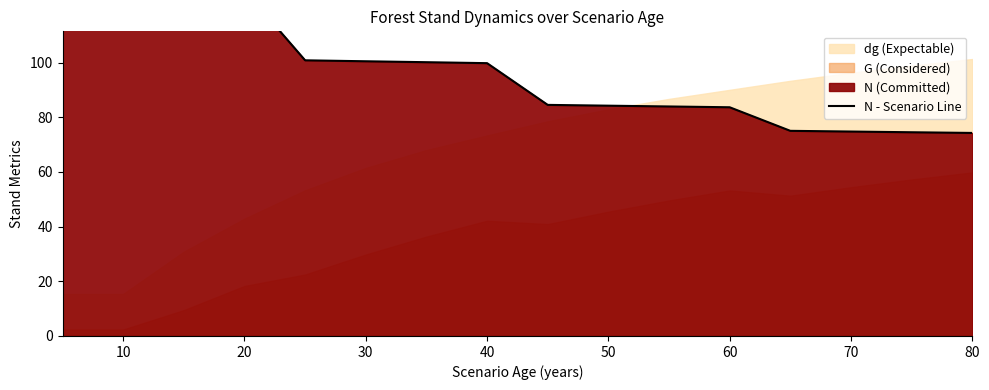

What is the average value?

96.5